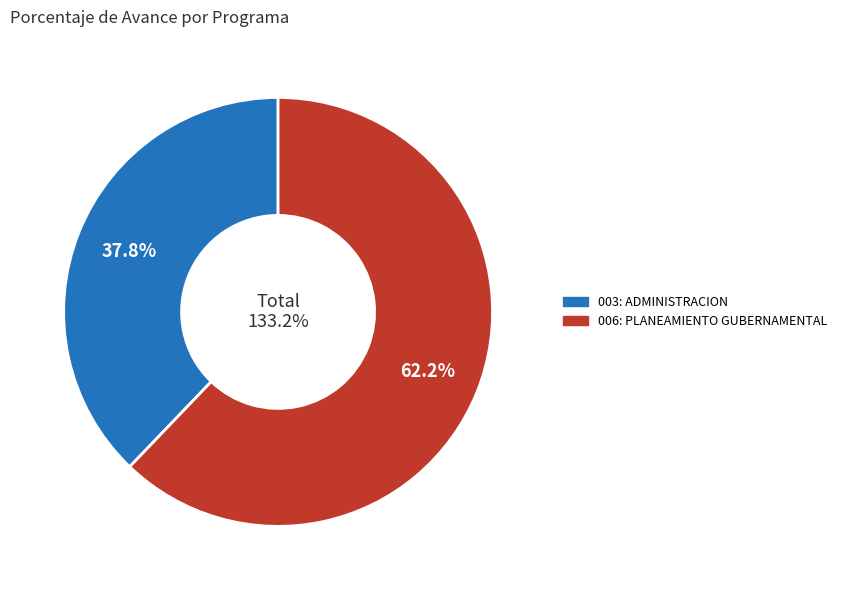

Is it true that 003: ADMINISTRACION is 49% of the pie?

False